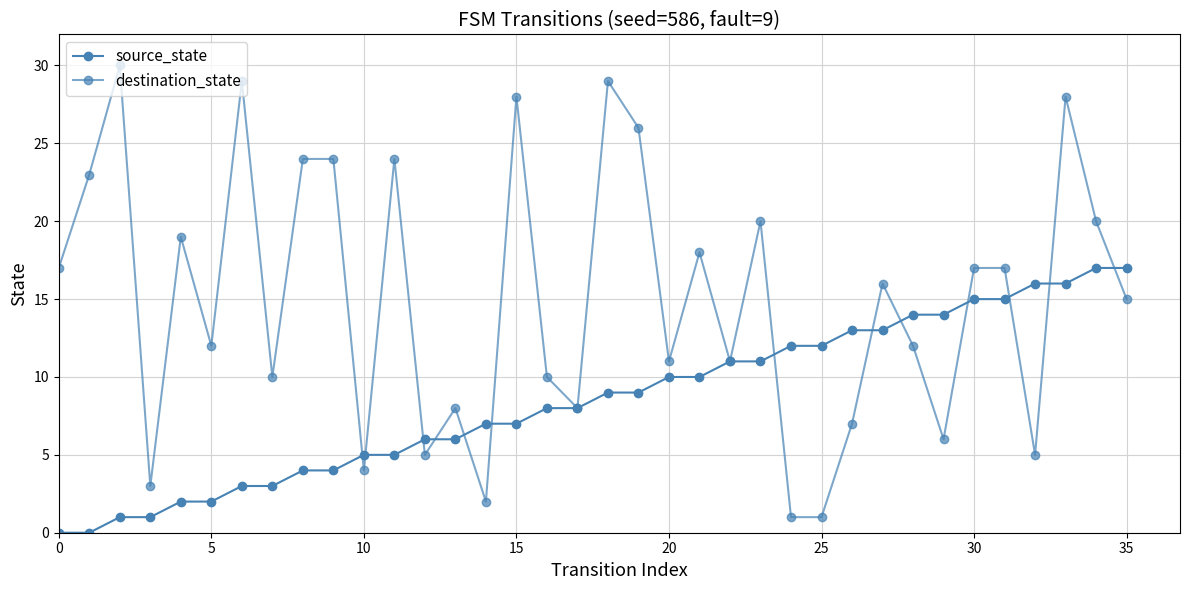

How many data points does each series have?

36